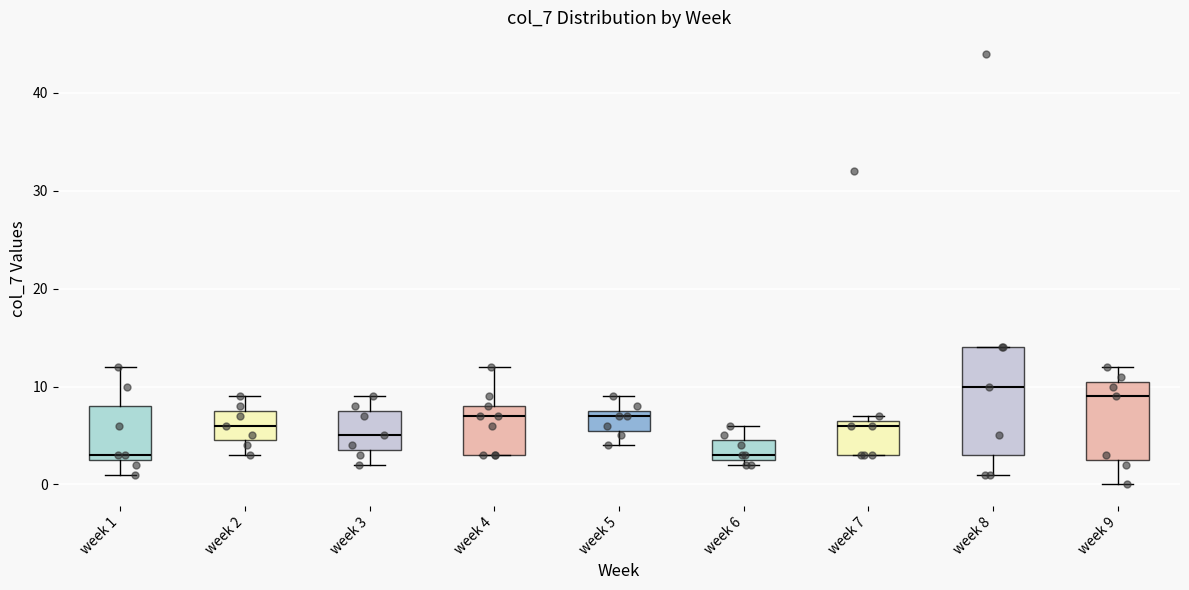

Comparing the boxes themselves (not the whiskers), which one is the tallest?

week 8